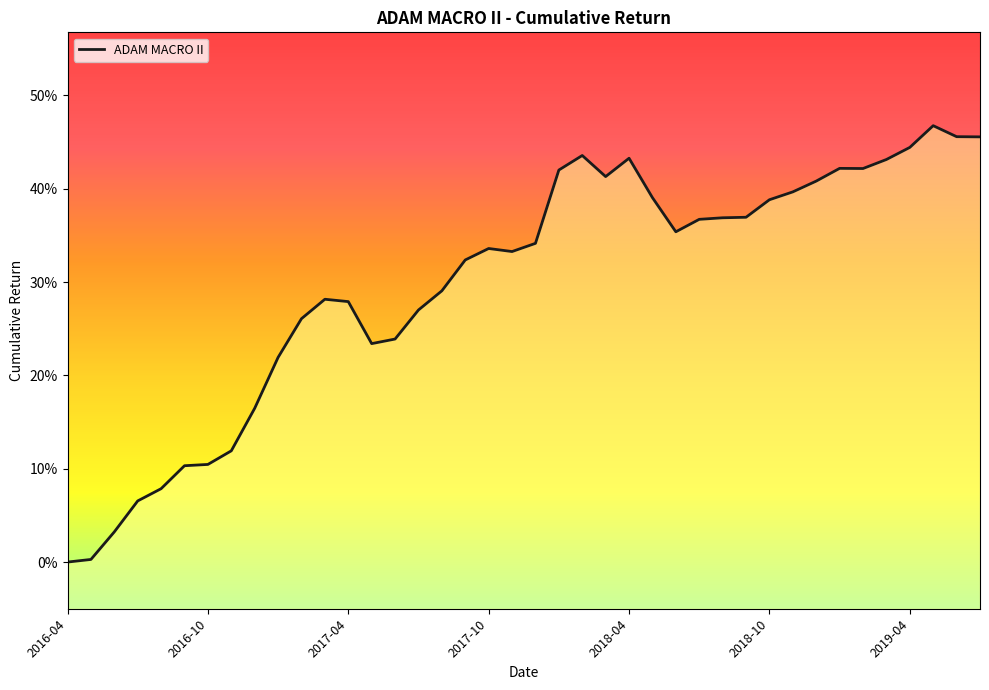

Which label corresponds to the smallest value in the chart?

2016-04